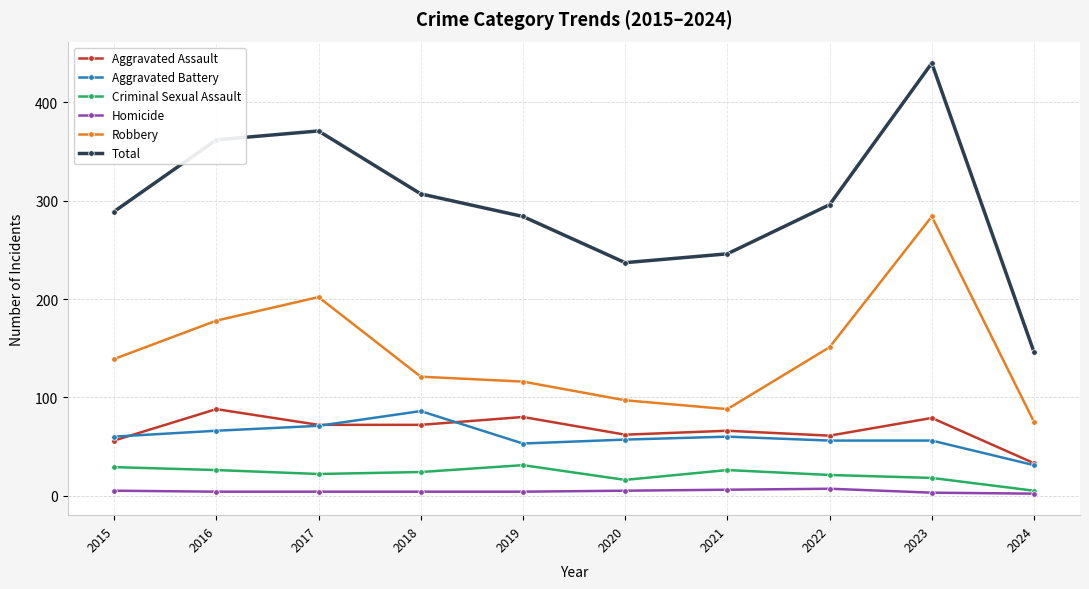

True or false: Total and Aggravated Assault cross at least once.

False